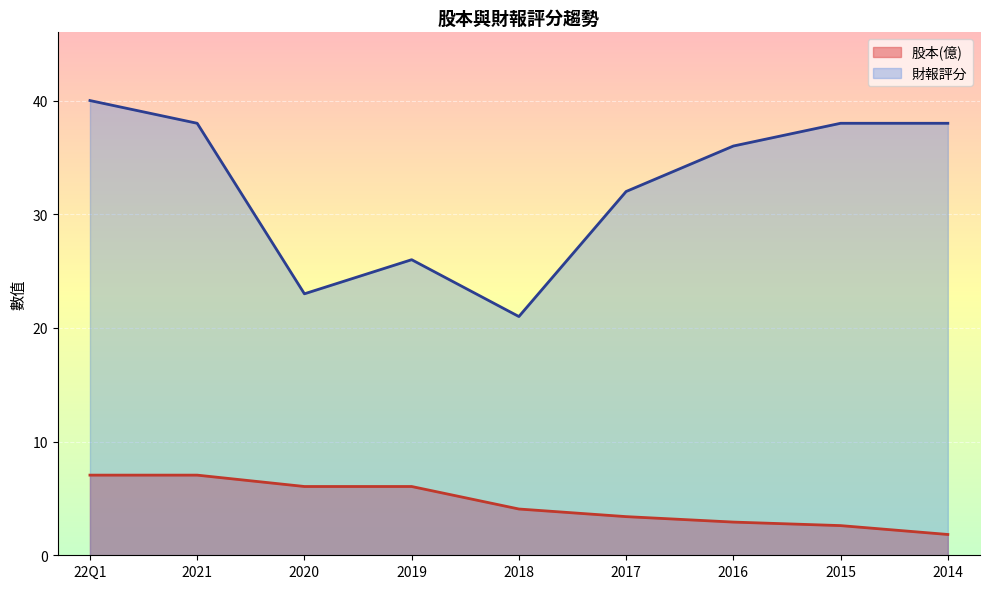

Between 2021 and 2015, which series saw the biggest shift?

股本(億)